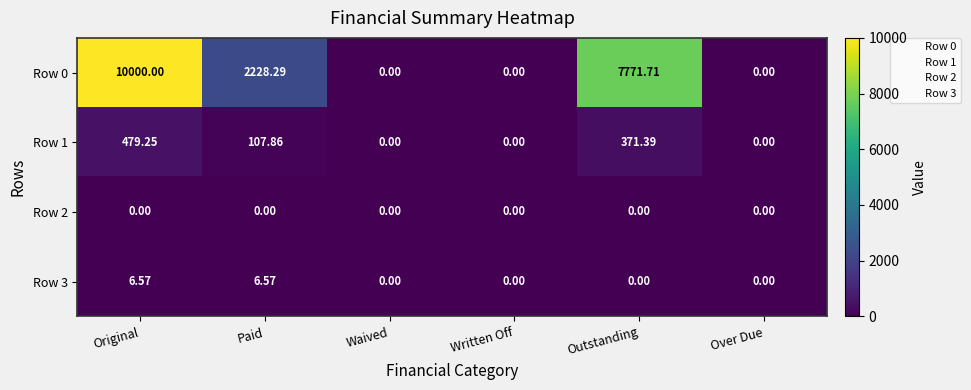

At which label is Row 0 closest to 5000?

Paid